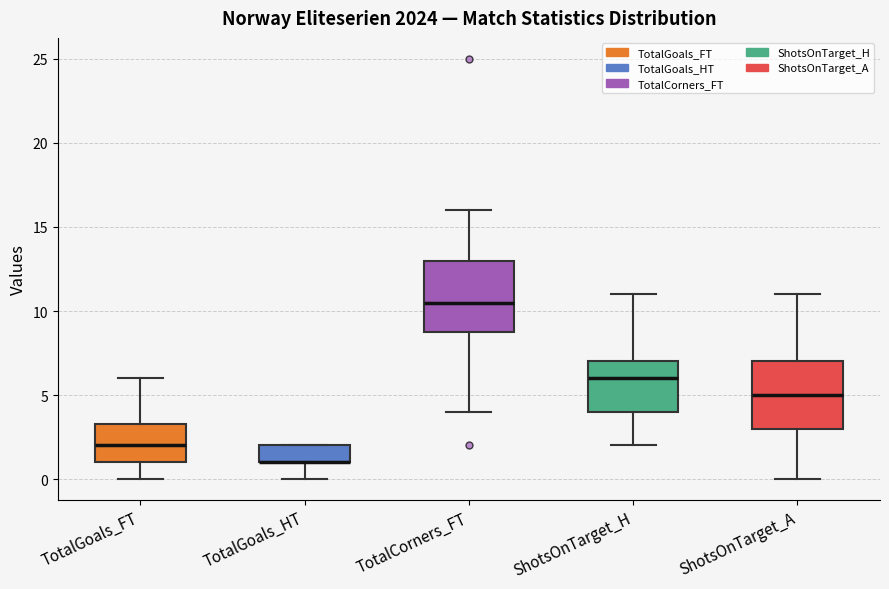

Reading left to right, read every box against the y-axis: the position of its median line, the range the box covers, and the ends of its whiskers. The values are not printed on the chart, so give them approximately, as read against the axis.

TotalGoals_FT: median 2.0, box 1.0 to 3.5, whiskers 0.0 to 6.0
TotalGoals_HT: median 1.0 (drawn on the box's lower edge), box 1.0 to 2.0, whiskers 0.0 to 2.0
TotalCorners_FT: median 10.5, box 9.0 to 13.0, whiskers 4.0 to 16.0
ShotsOnTarget_H: median 6.0, box 4.0 to 7.0, whiskers 2.0 to 11.0
ShotsOnTarget_A: median 5.0, box 3.0 to 7.0, whiskers 0.0 to 11.0